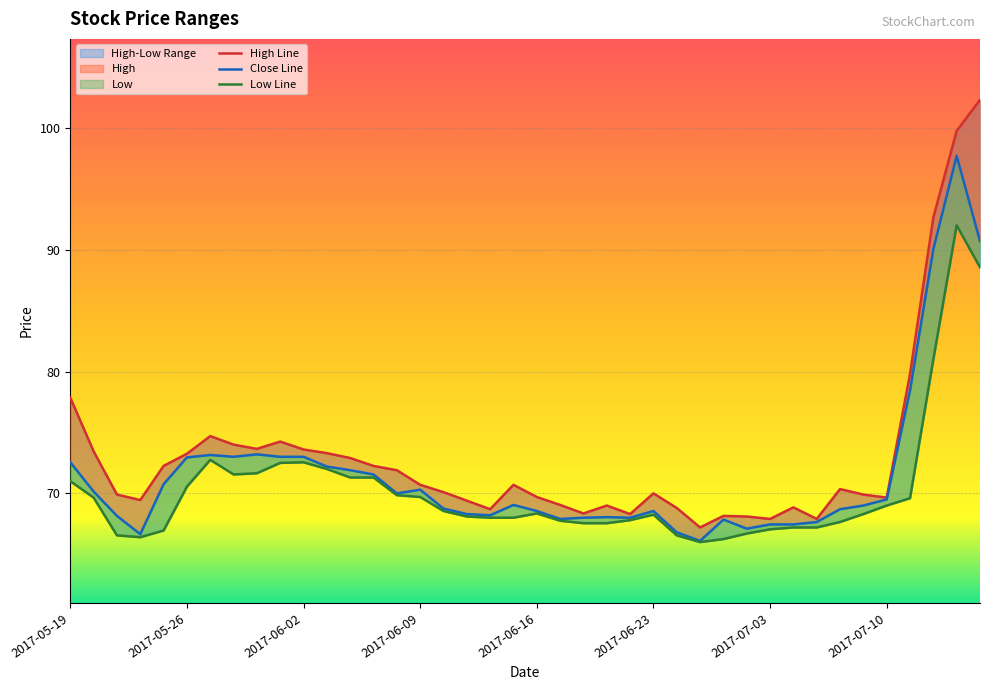

At which category does Low reach its first local peak?

2017-05-29